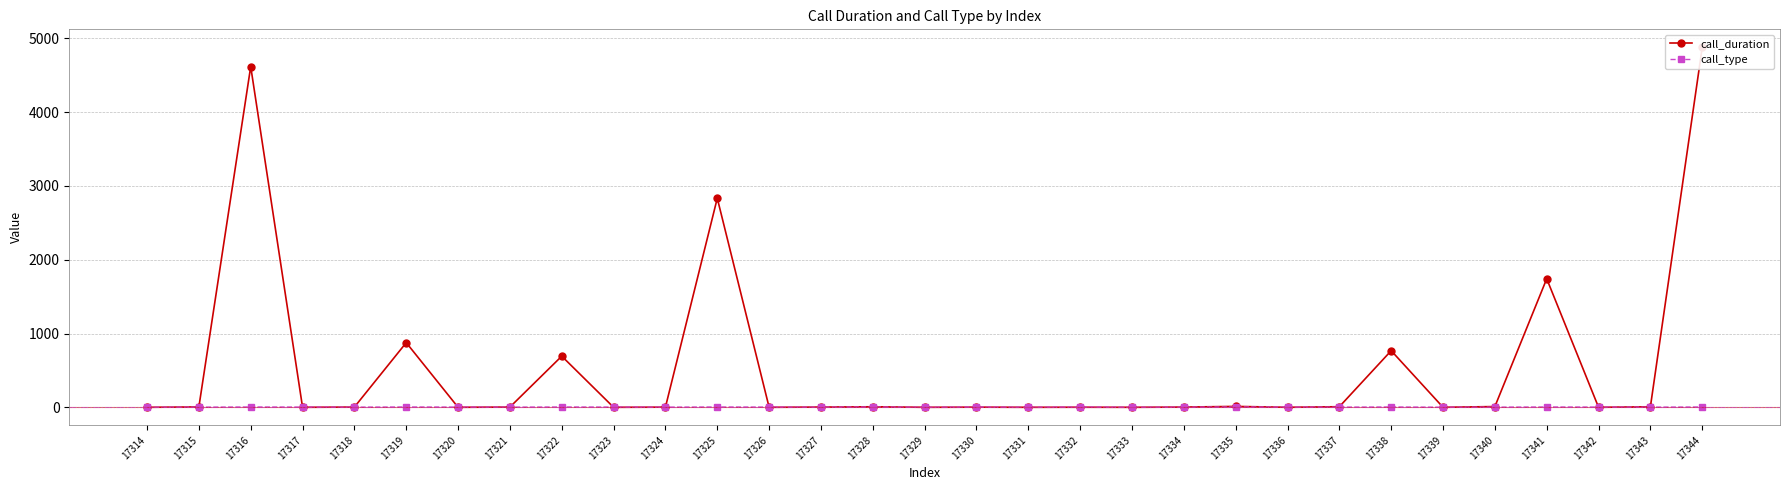

Is it true that call_type equals 4 at 17332?

True